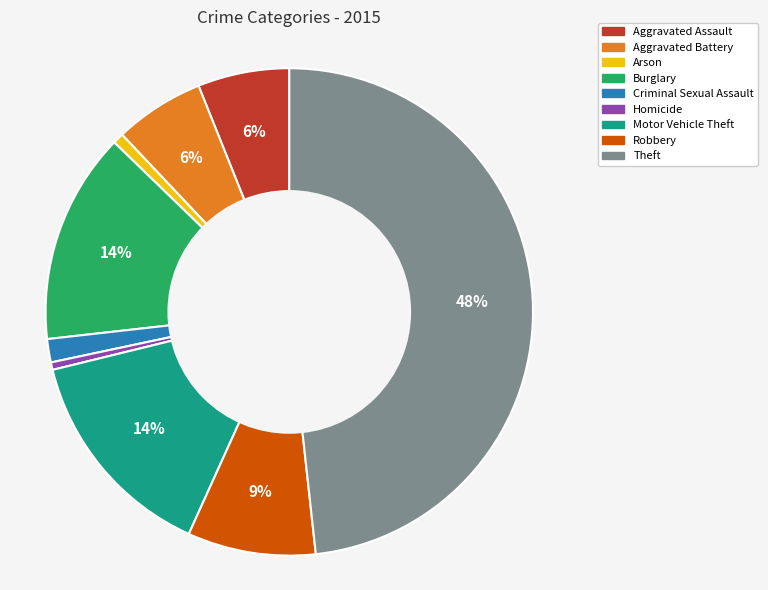

Combined, do Motor Vehicle Theft and Aggravated Assault account for over 50%?

No